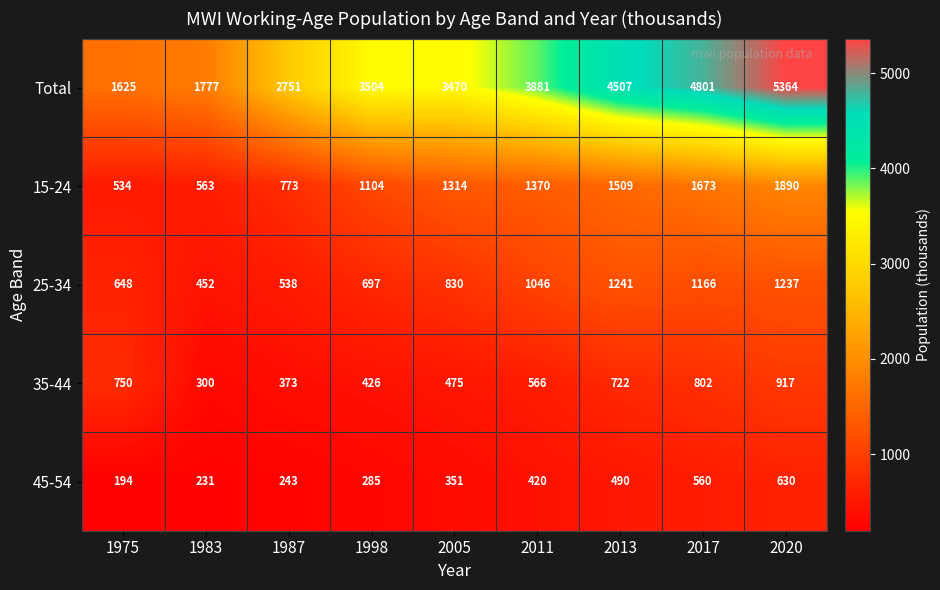

Read the Total value at 2011.

3881